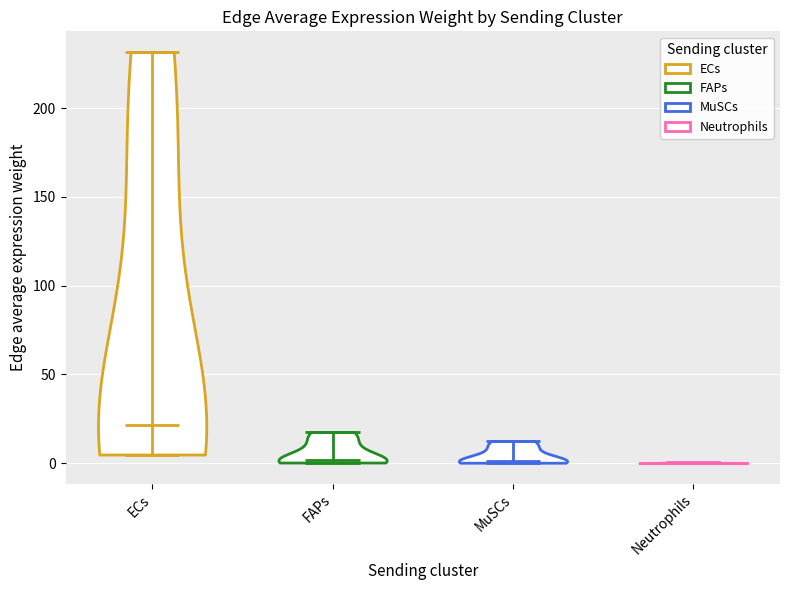

What is the highest point the violin for ECs reaches on the y-axis? The values are not printed on the chart, so give them approximately, as read against the axis.

230